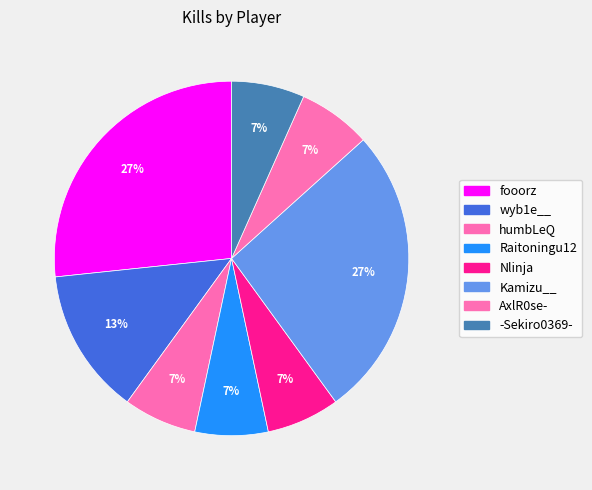

Count the number of slices in the pie.

8